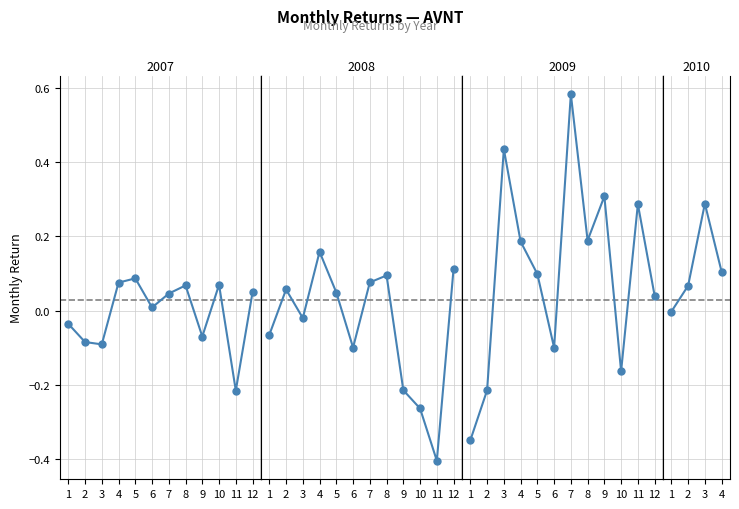

What is the change in value from 1 to 3?

+0.3